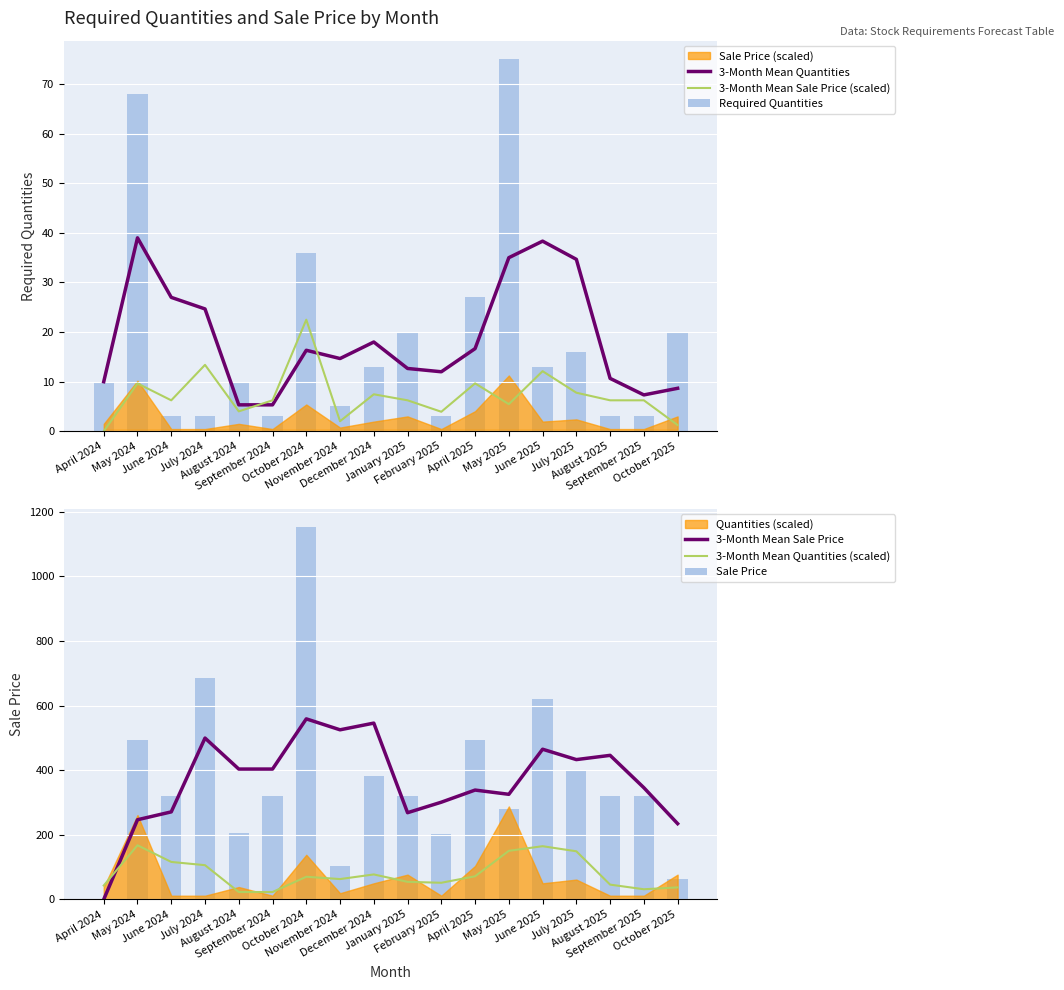

Reading left to right, what are all the values shown in this chart?

3-Month Mean Quantities: April 2024=10.0	May 2024=39.0	June 2024=27.0	July 2024=24.7	August 2024=5.3	September 2024=5.3	October 2024=16.3	November 2024=14.7	December 2024=18.0	January 2025=12.7	February 2025=12.0	April 2025=16.7	May 2025=35.0	June 2025=38.3	July 2025=34.7	August 2025=10.7	September 2025=7.3	October 2025=8.7
3-Month Mean Sale Price (scaled): April 2024=0.0	May 2024=9.6	June 2024=6.2	July 2024=13.4	August 2024=4.0	September 2024=6.2	October 2024=22.5	November 2024=2.0	December 2024=7.5	January 2025=6.2	February 2025=3.9	April 2025=9.7	May 2025=5.5	June 2025=12.1	July 2025=7.8	August 2025=6.2	September 2025=6.2	October 2025=1.3
Required Quantities: April 2024=10.0	May 2024=68.0	June 2024=3.0	July 2024=3.0	August 2024=10.0	September 2024=3.0	October 2024=36.0	November 2024=5.0	December 2024=13.0	January 2025=20.0	February 2025=3.0	April 2025=27.0	May 2025=75.0	June 2025=13.0	July 2025=16.0	August 2025=3.0	September 2025=3.0	October 2025=20.0
3-Month Mean Sale Price: April 2024=0.0	May 2024=246.6	June 2024=270.9	July 2024=499.3	August 2024=403.4	September 2024=403.4	October 2024=558.7	November 2024=524.8	December 2024=545.6	January 2025=268.4	February 2025=300.9	April 2025=338.4	May 2025=325.3	June 2025=464.8	July 2025=432.7	August 2025=445.8	September 2025=345.7	October 2025=234.5
3-Month Mean Quantities (scaled): April 2024=43.0	May 2024=167.6	June 2024=116.0	July 2024=106.0	August 2024=22.9	September 2024=22.9	October 2024=70.2	November 2024=63.0	December 2024=77.4	January 2025=54.4	February 2025=51.6	April 2025=71.6	May 2025=150.4	June 2025=164.7	July 2025=149.0	August 2025=45.8	September 2025=31.5	October 2025=37.2
Sale Price: April 2024=0.0	May 2024=493.2	June 2024=319.5	July 2024=685.2	August 2024=205.5	September 2024=319.5	October 2024=1151.0	November 2024=104.0	December 2024=381.7	January 2025=319.5	February 2025=201.4	April 2025=494.3	May 2025=280.1	June 2025=619.9	July 2025=398.0	August 2025=319.5	September 2025=319.5	October 2025=64.4